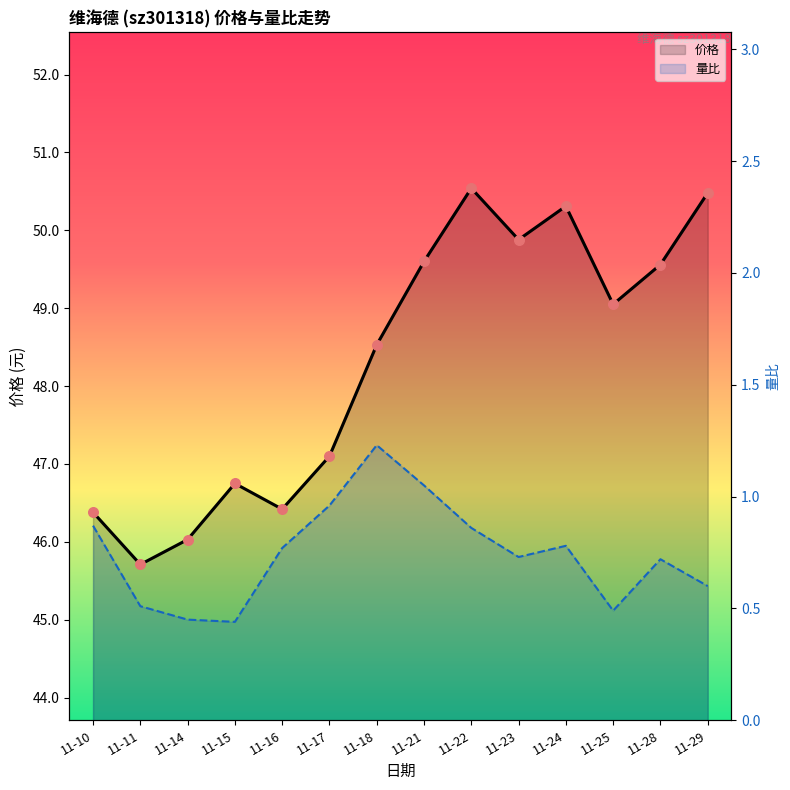

Which series reaches the minimum Y coordinate?

量比